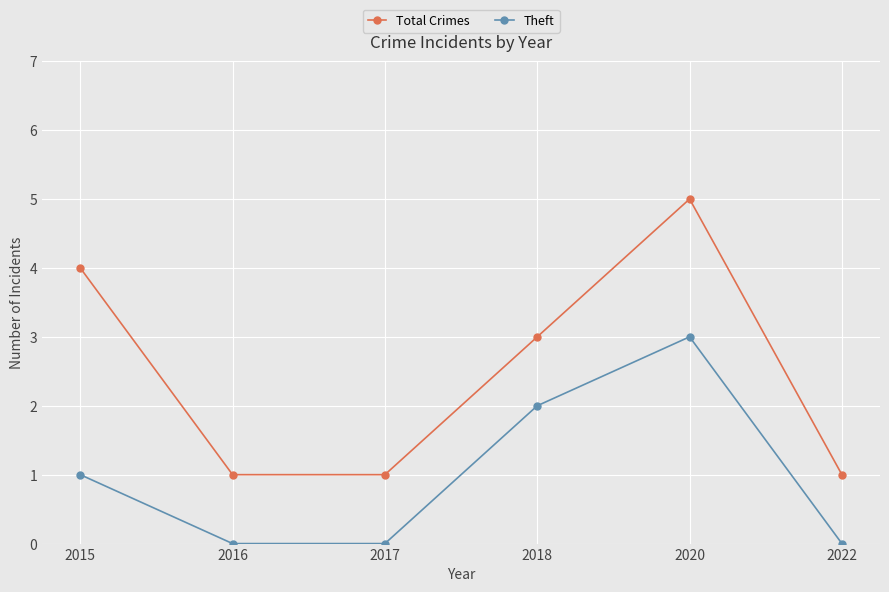

Rank the series by their maximum value, from highest to lowest.

Total Crimes, Theft